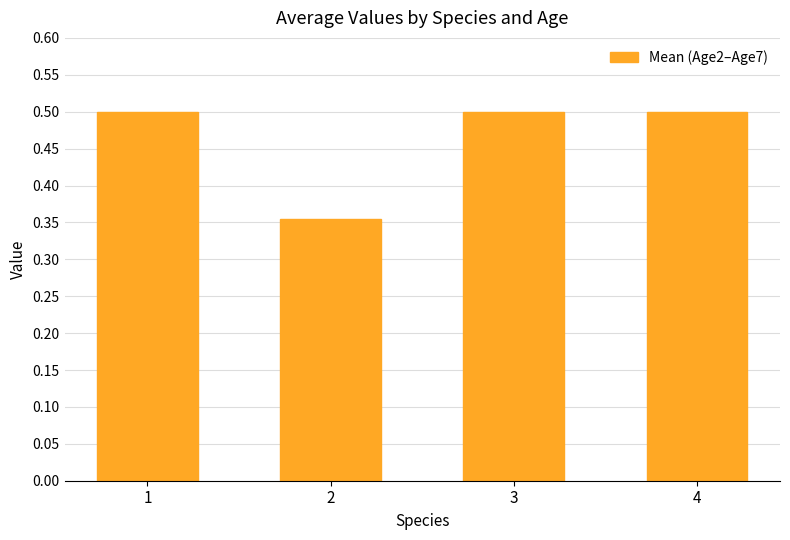

Does the chart contain any negative values?

No